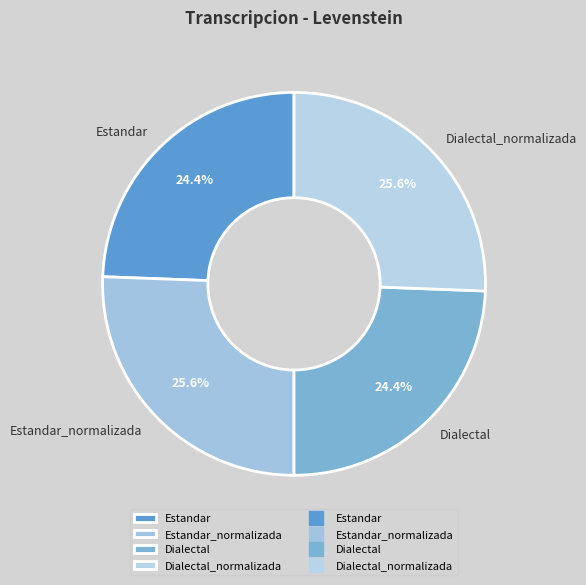

Does any single category account for the majority?

No